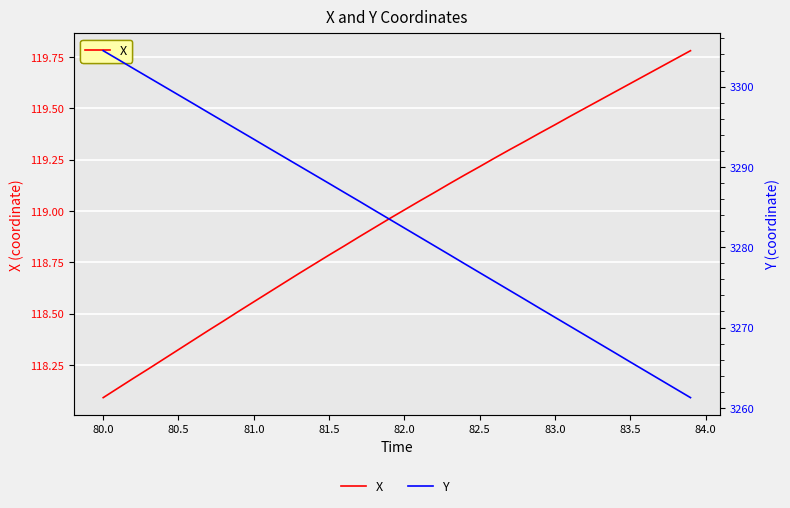

Is the value of X at 39 greater than the value of Y at 83.5?

No